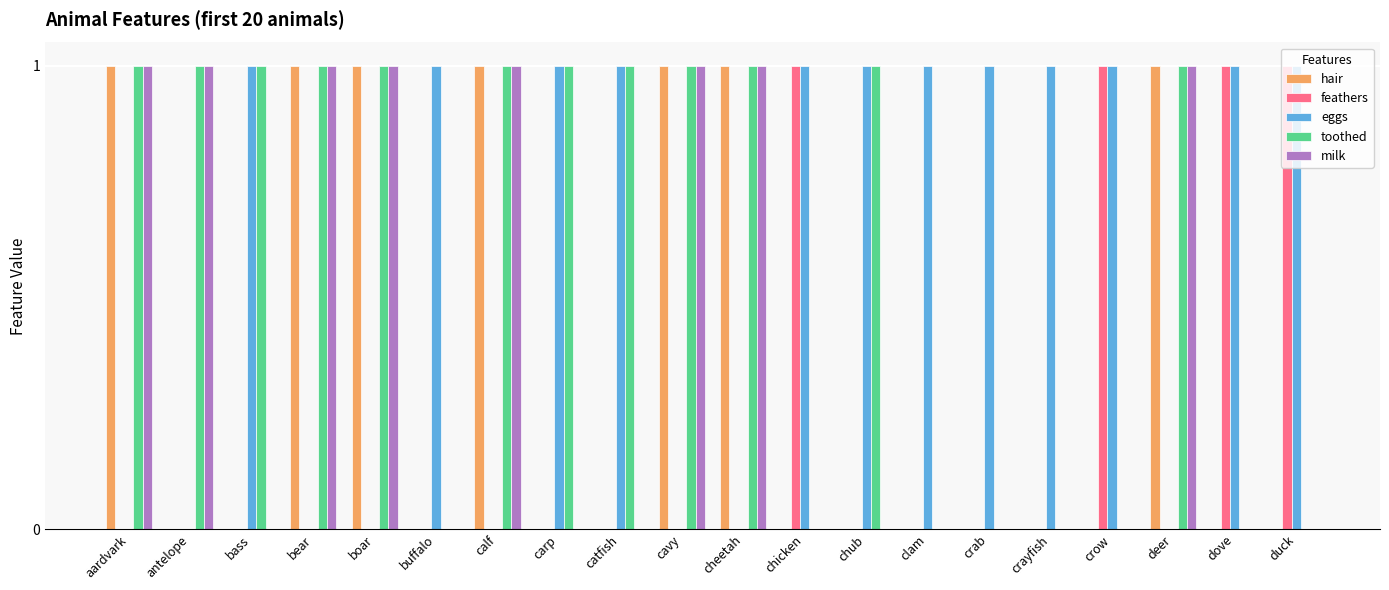

The value of toothed at chicken is 0. True or false?

True